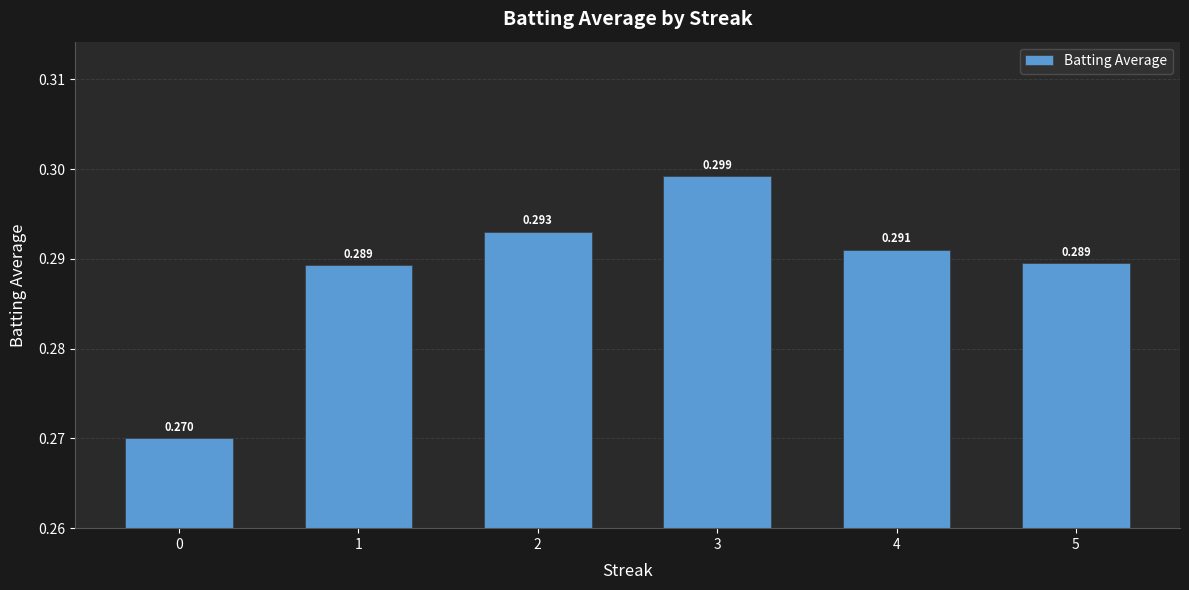

What is the minimum value shown in the chart?

0.3